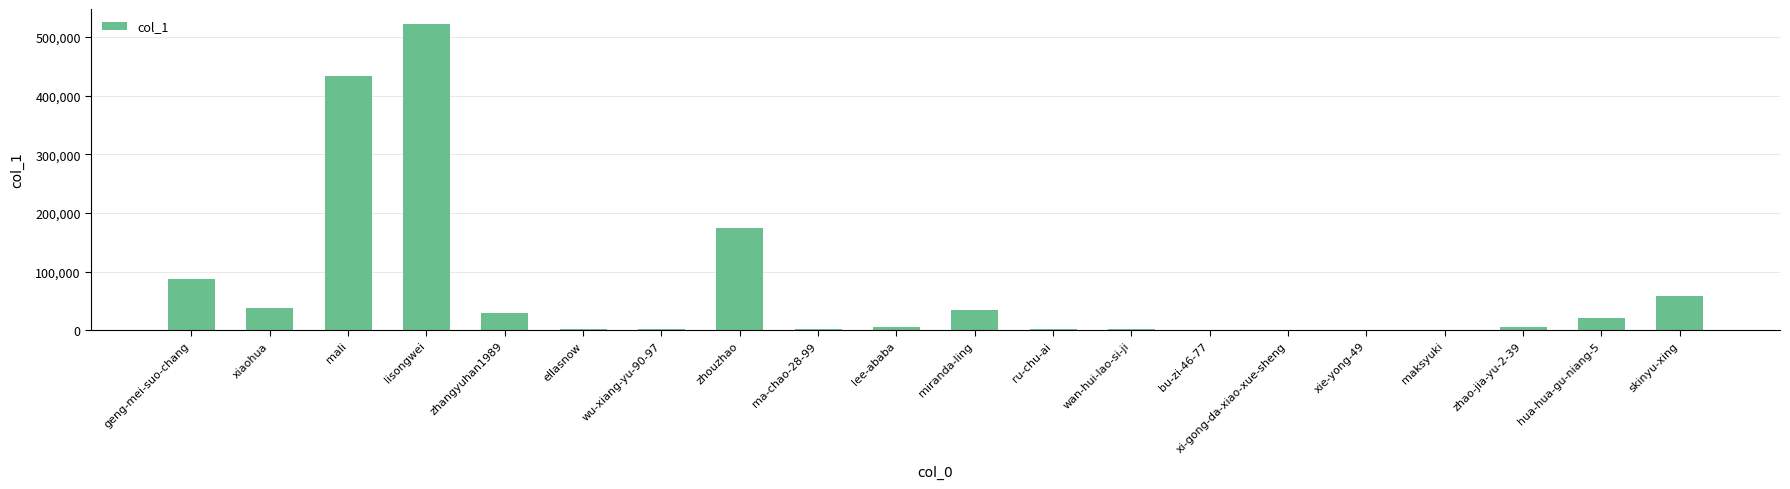

What is the maximum value shown in the chart?

521885